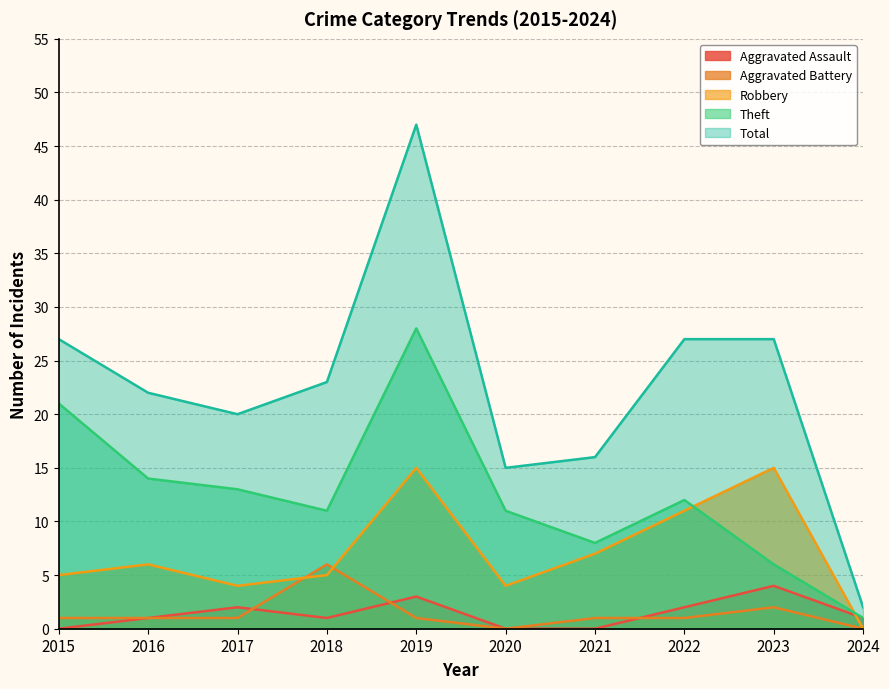

Reading left to right, list all the values displayed in this chart.

Aggravated Assault: 2015=0	2016=1	2017=2	2018=1	2019=3	2020=0	2021=0	2022=2	2023=4	2024=1
Aggravated Battery: 2015=1	2016=1	2017=1	2018=6	2019=1	2020=0	2021=1	2022=1	2023=2	2024=0
Robbery: 2015=5	2016=6	2017=4	2018=5	2019=15	2020=4	2021=7	2022=11	2023=15	2024=0
Theft: 2015=21	2016=14	2017=13	2018=11	2019=28	2020=11	2021=8	2022=12	2023=6	2024=1
Total: 2015=27	2016=22	2017=20	2018=23	2019=47	2020=15	2021=16	2022=27	2023=27	2024=2